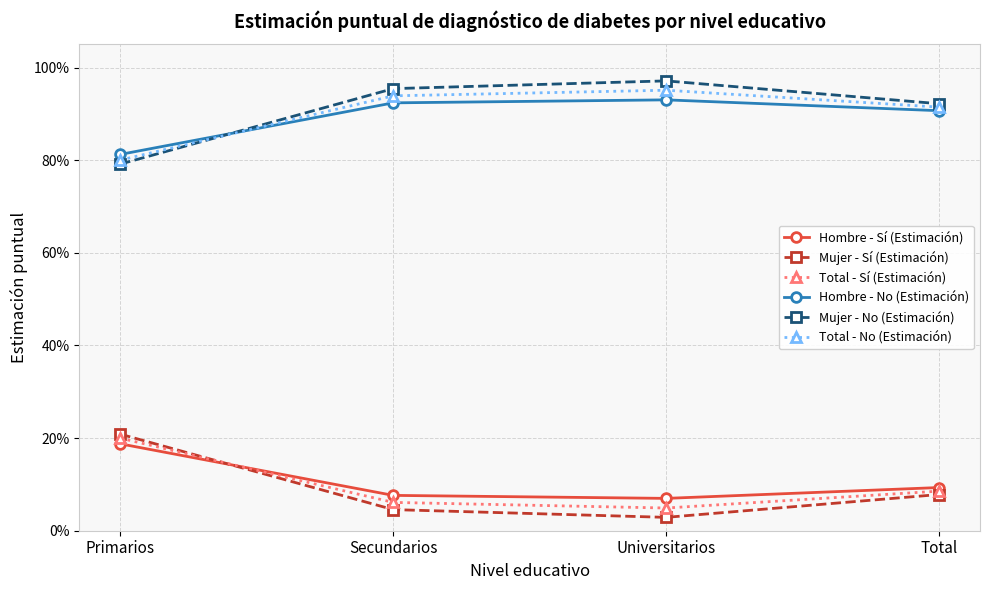

What value does the Total - No (Estimación) series have at Secundarios?

0.9